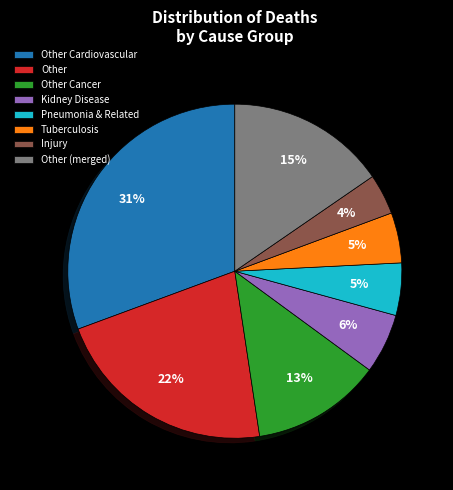

To the nearest percent, what is the difference between the Pneumonia & Related and Other slice percentages?

17%